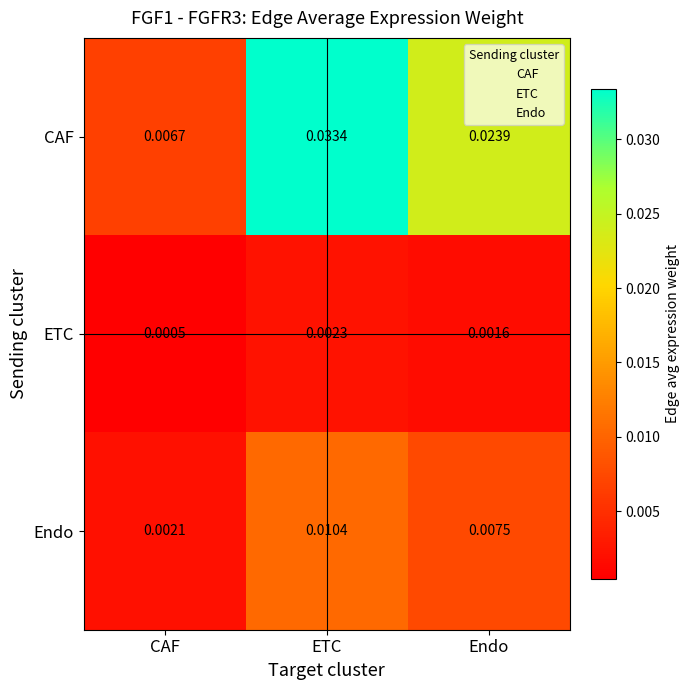

Rank the series by their average value, from lowest to highest.

ETC, Endo, CAF